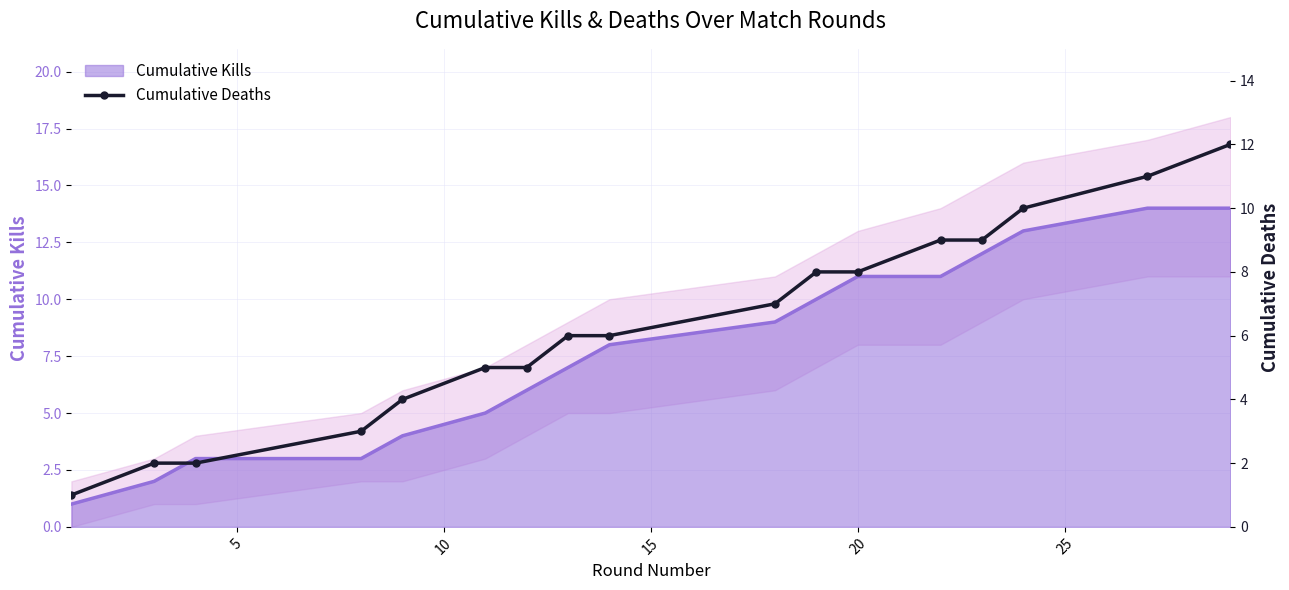

What is the maximum value for Cumulative Kills?

14